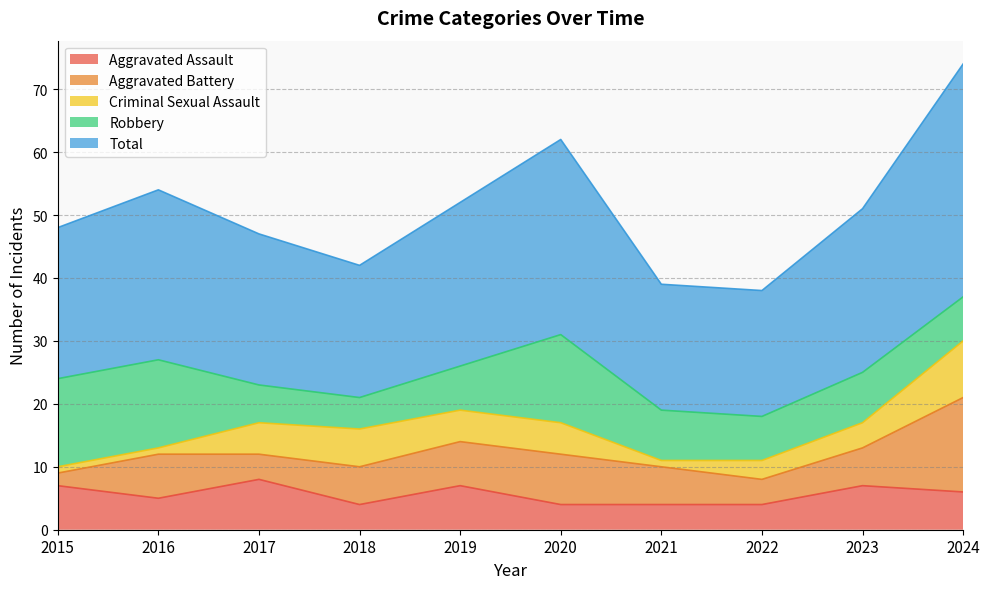

Which category has the lowest value in the Aggravated Battery series?

2015